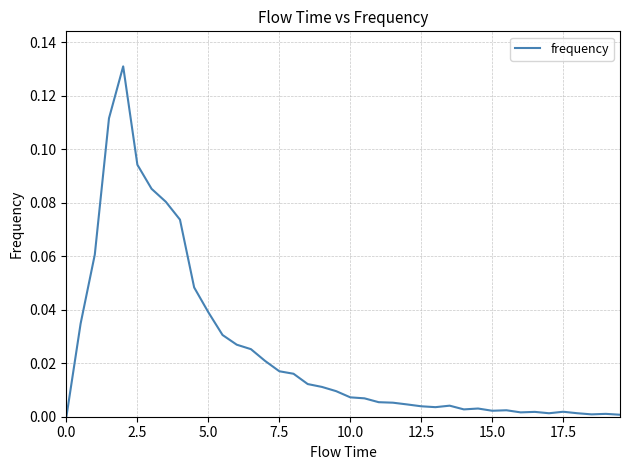

Is this an area chart (filled region under the line)?

No